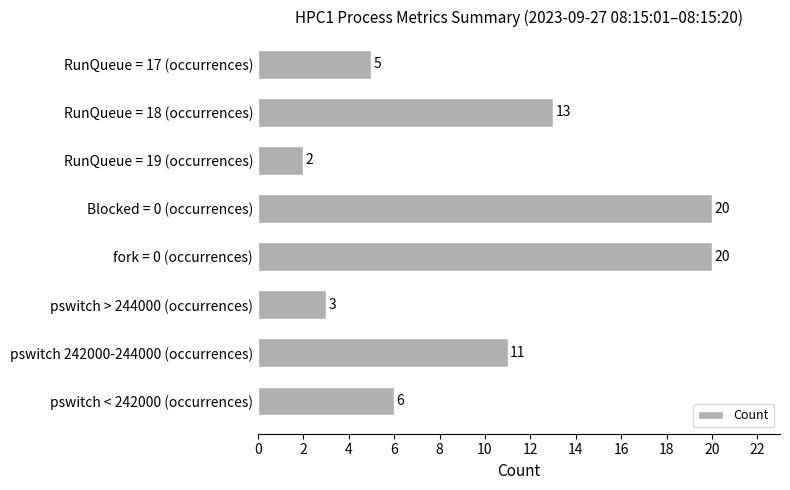

What is the difference between the maximum and minimum values?

18